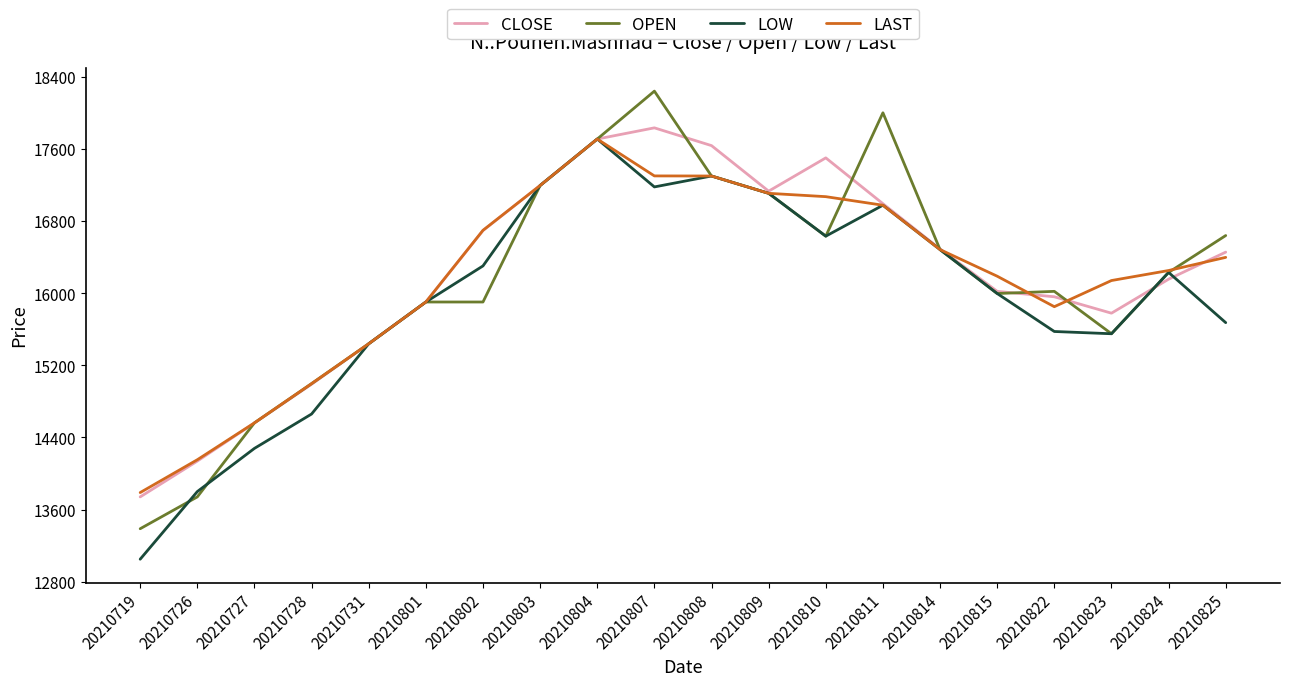

What is the difference between the highest and lowest values at 20210726?

412